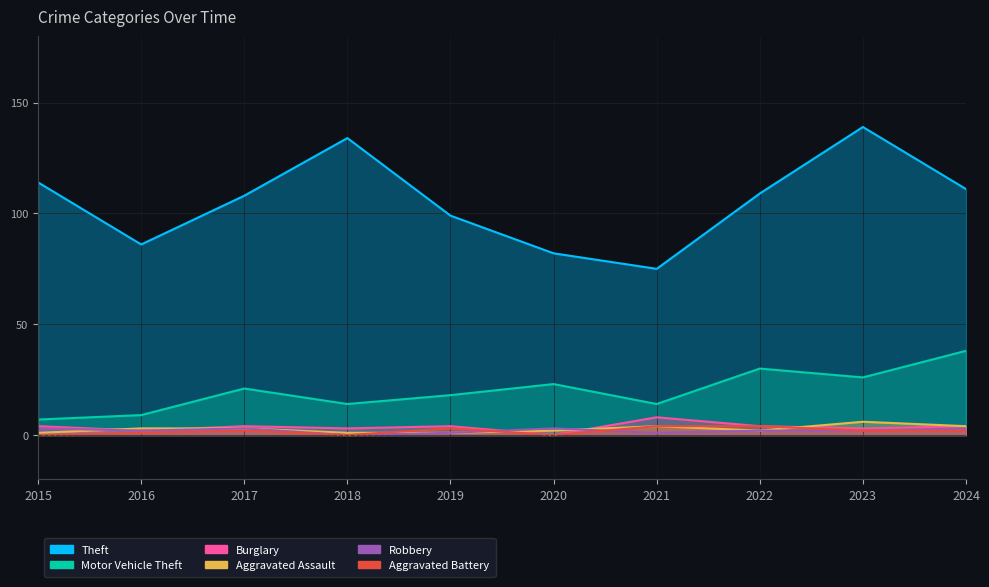

What is the sum of all Aggravated Assault values?

27